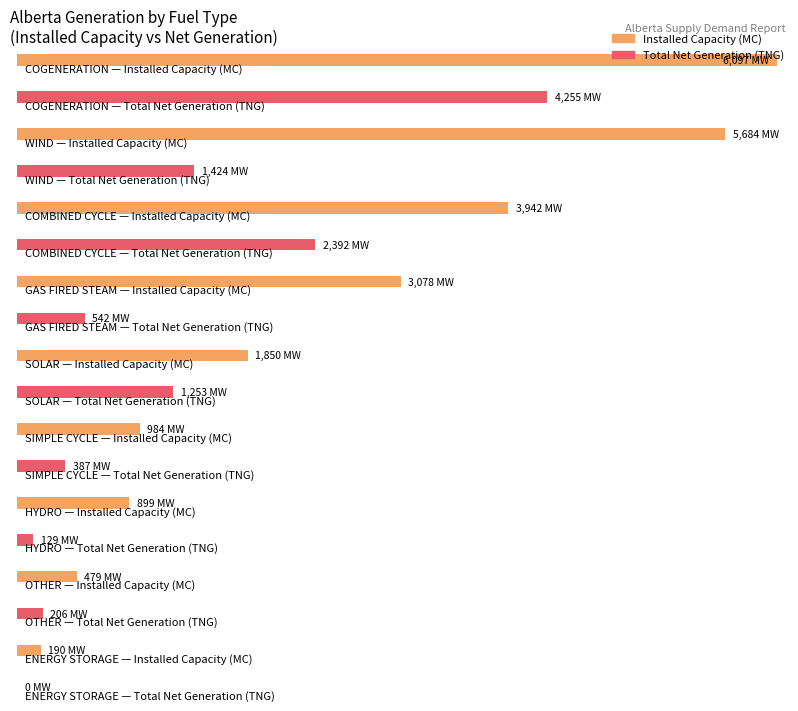

What is the value of the Installed Capacity (MC) bar at the 9th from the left?

190